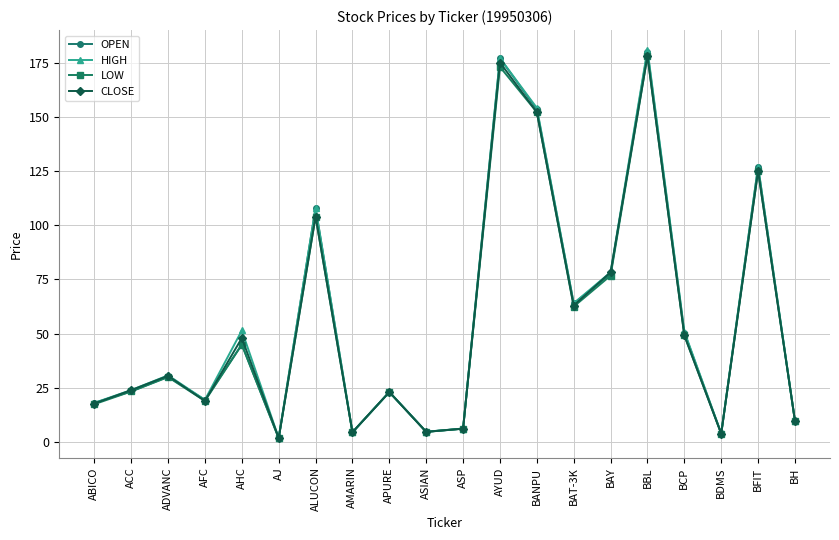

Which category has the highest value across all series?

BBL